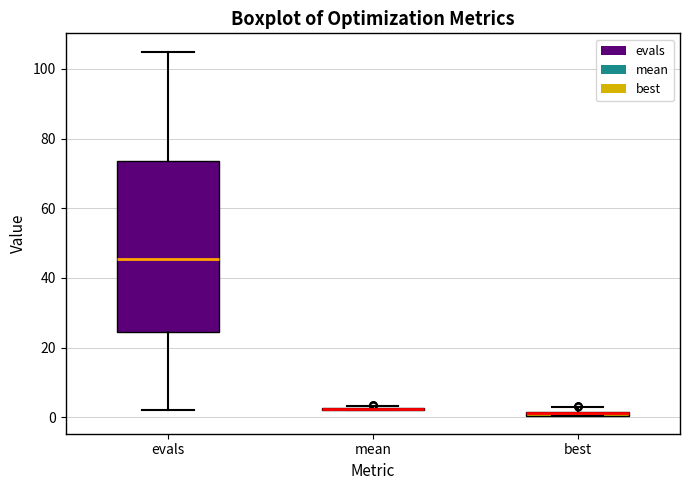

Where does the median line of the box for evals sit on the y-axis? The values are not printed on the chart, so give them approximately, as read against the axis.

46